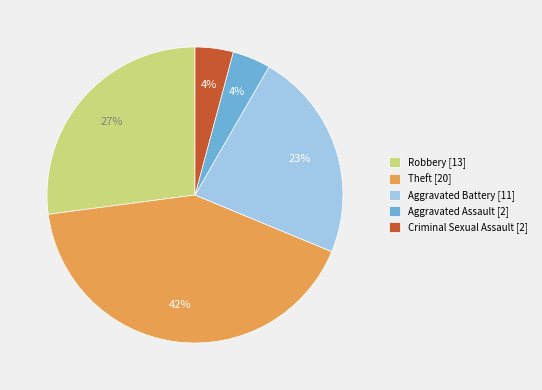

To the nearest percent, what is the average slice percentage?

20%